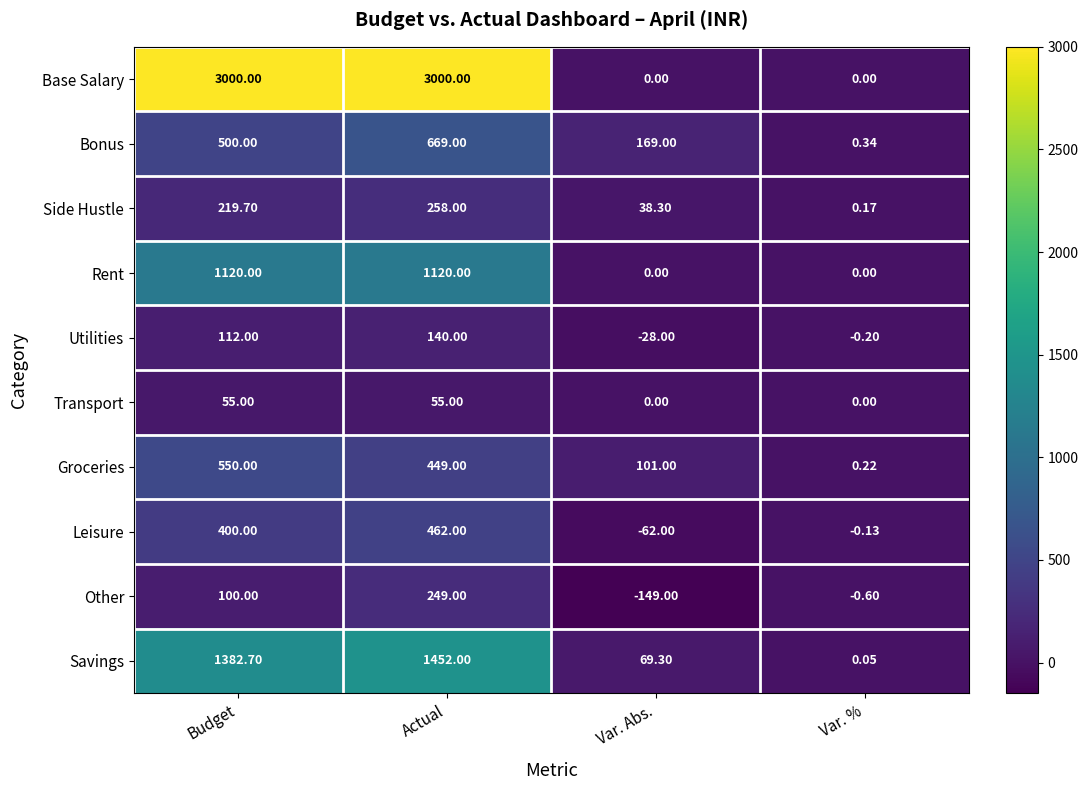

At which label does Utilities reach its peak?

Actual